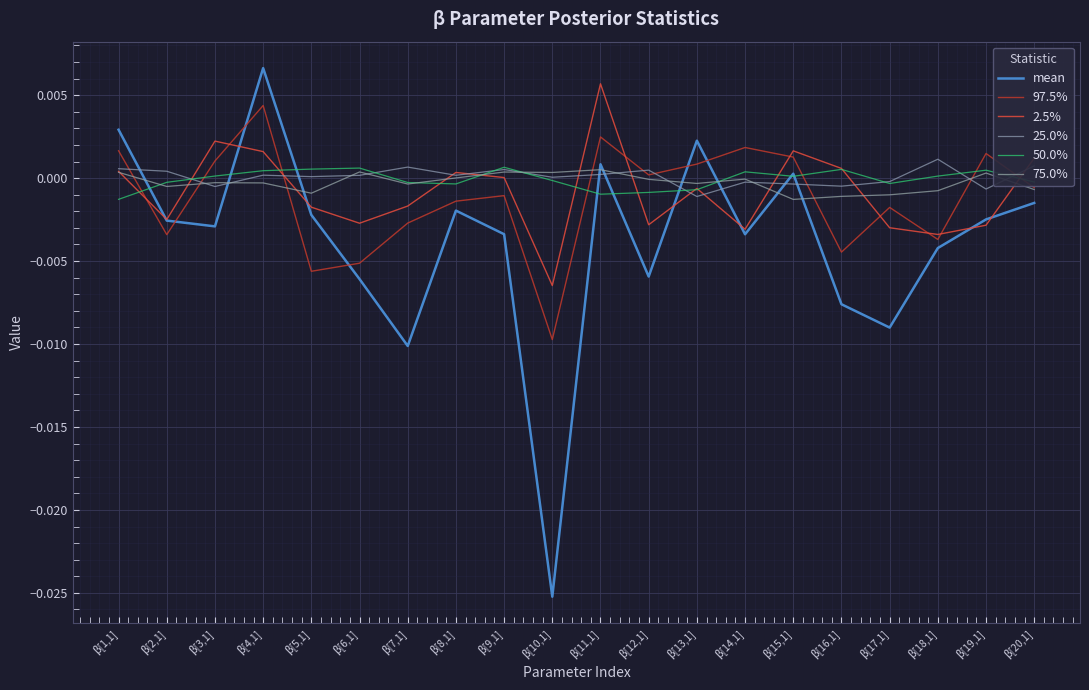

In mean, how many points are lower than both neighbors (excluding endpoints)?

6